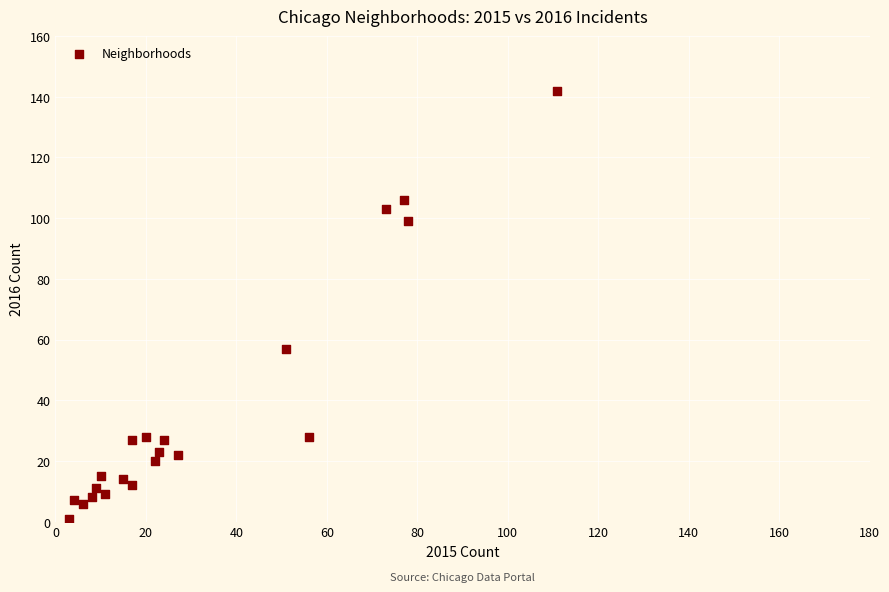

What is the range of Y values (max minus min)?

141